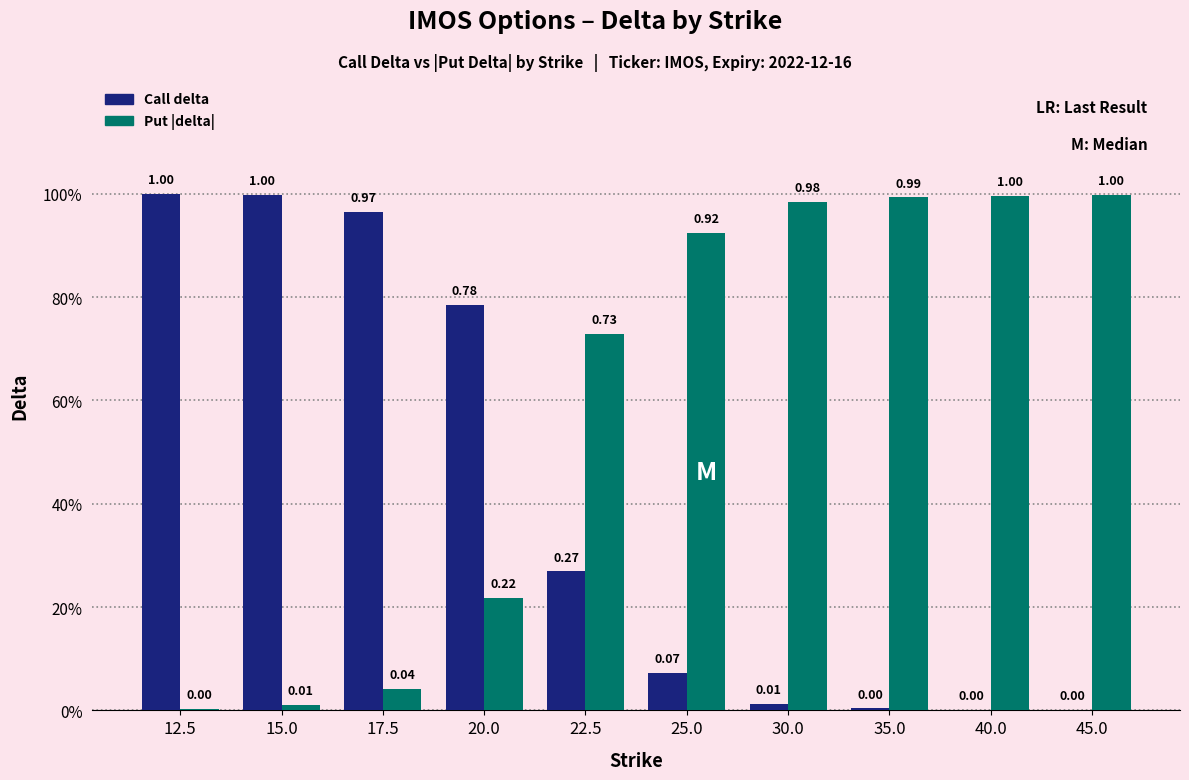

Are the bars horizontal?

No